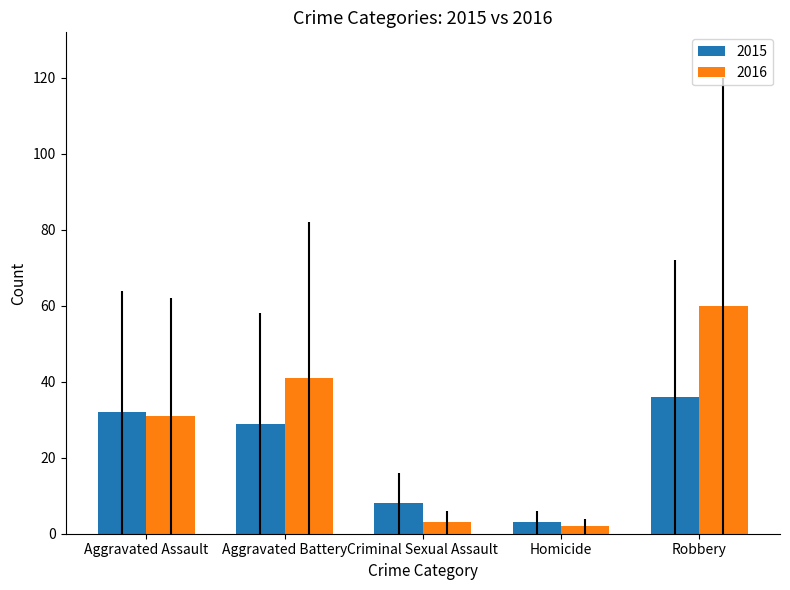

At which category is the sum across all series the highest?

Robbery